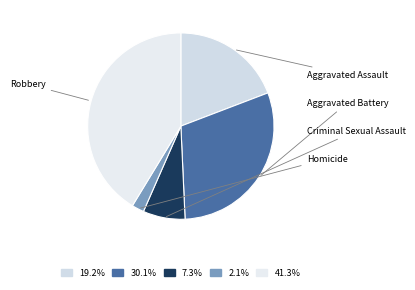

Which category has the biggest portion of the pie?

Robbery